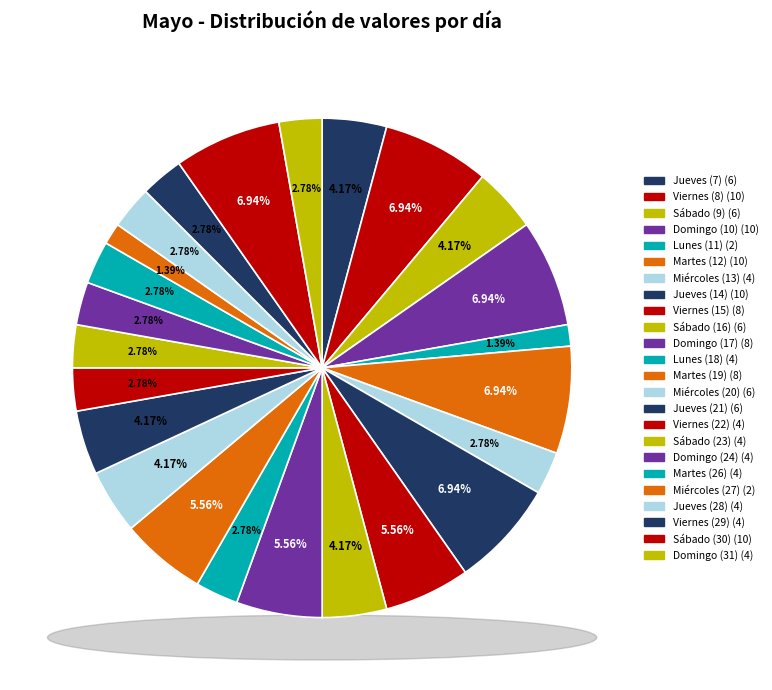

Which category has the biggest portion of the pie?

Viernes (8)